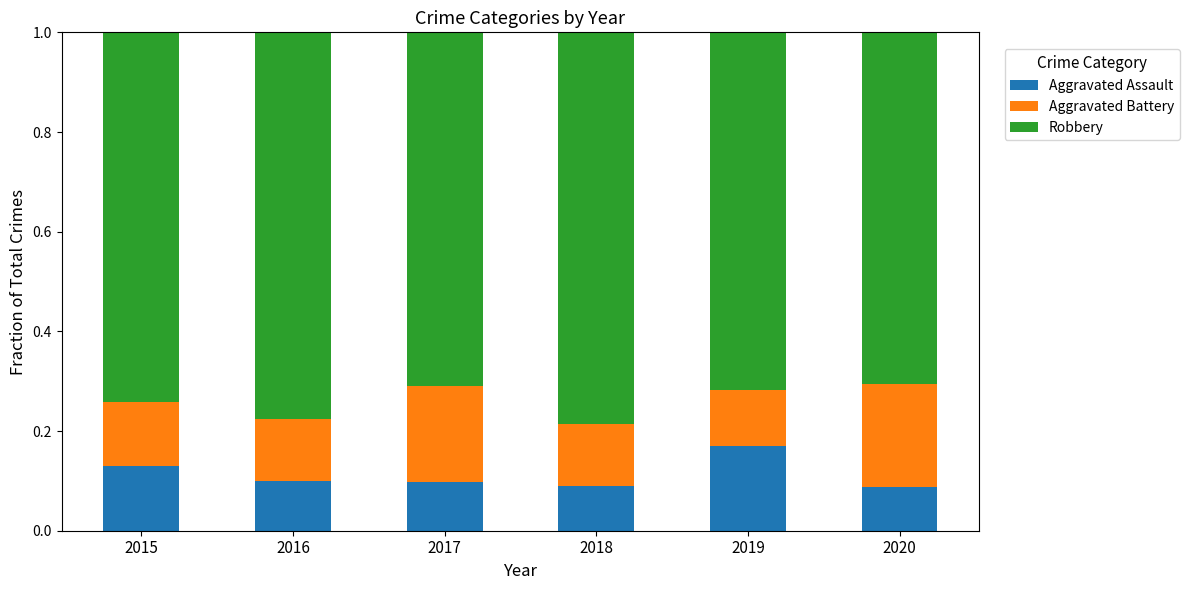

Does the chart contain stacked bars?

Yes